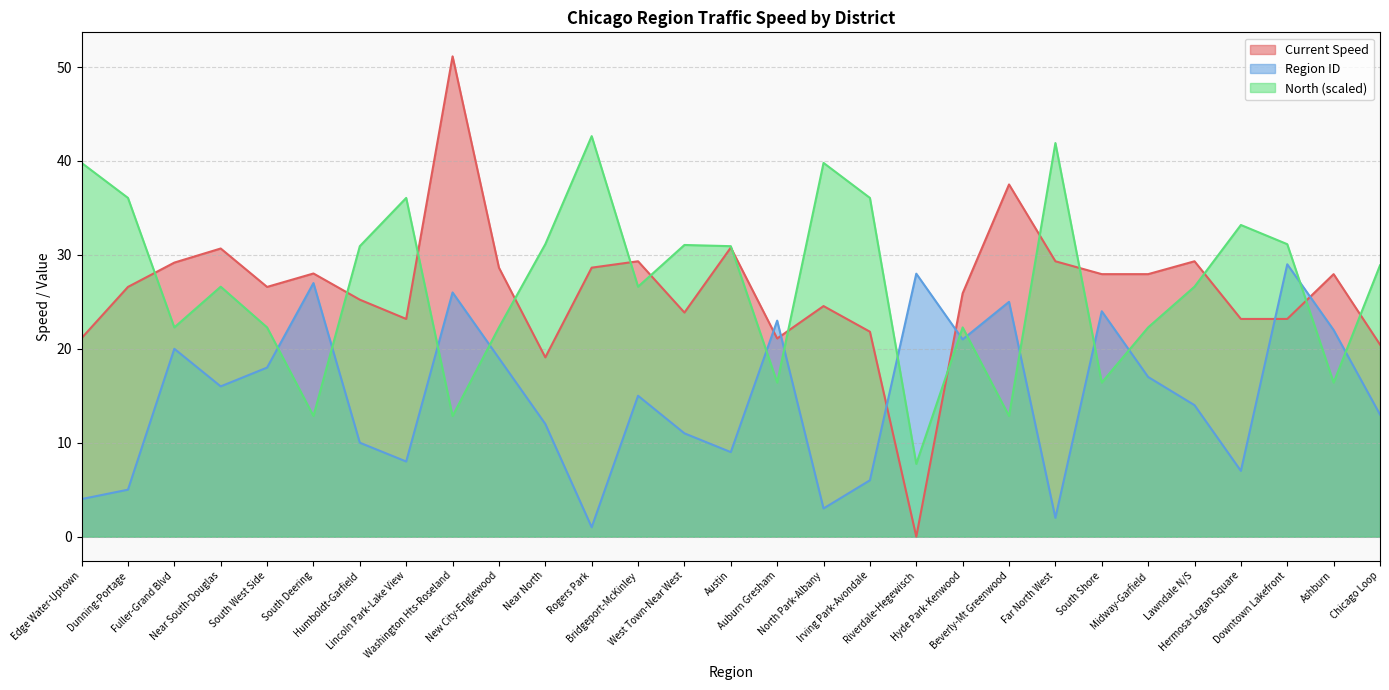

What is the label of the 10th point from the left?

New City-Englewood